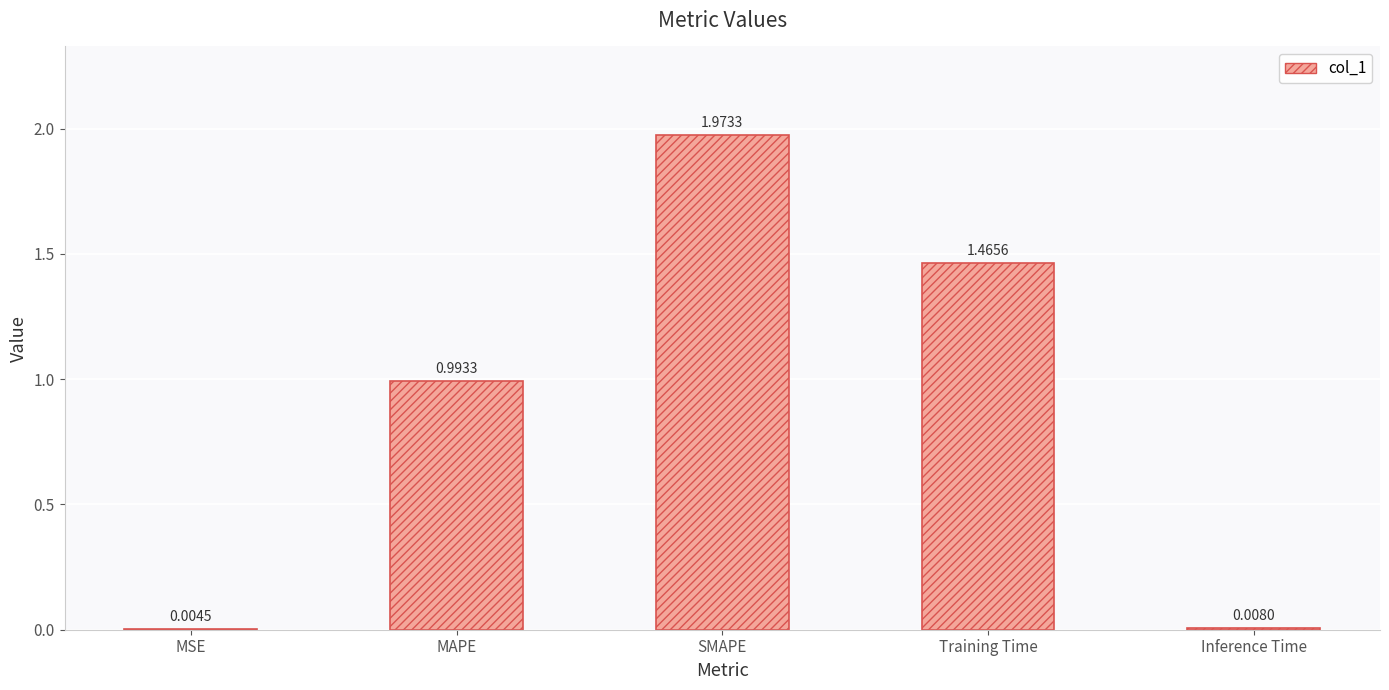

The value at MAPE is 0.5. True or false?

False